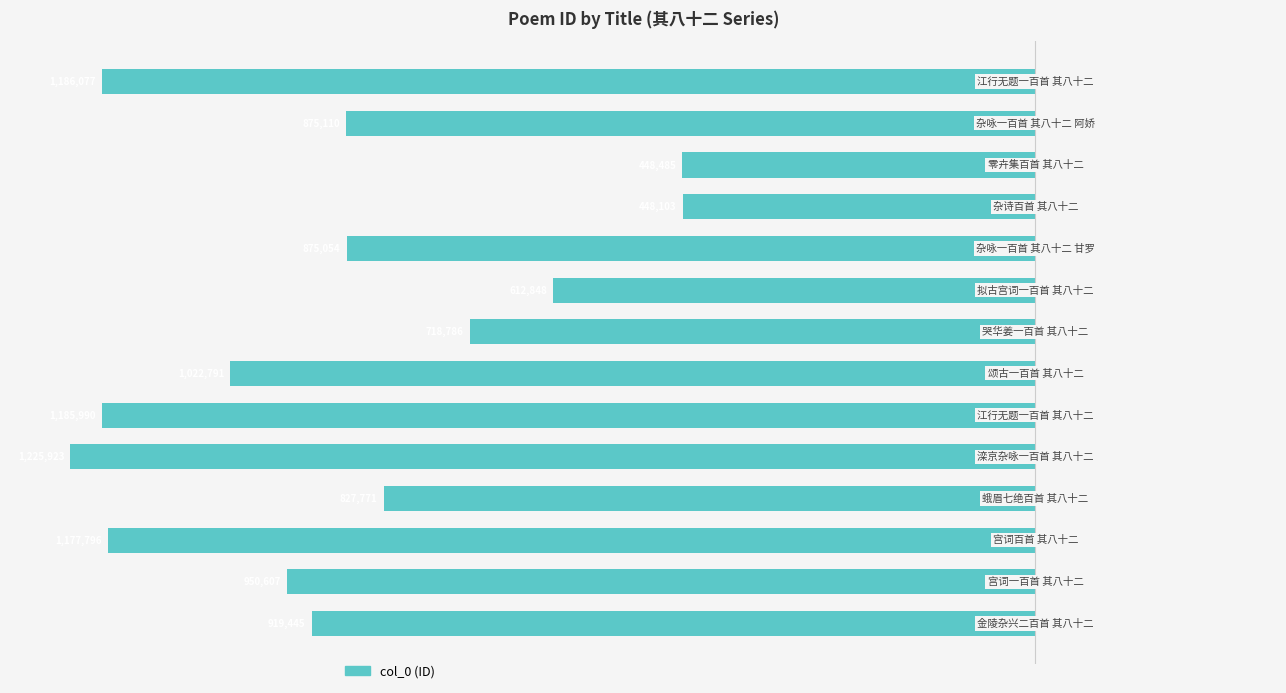

How many bars are there in total?

14